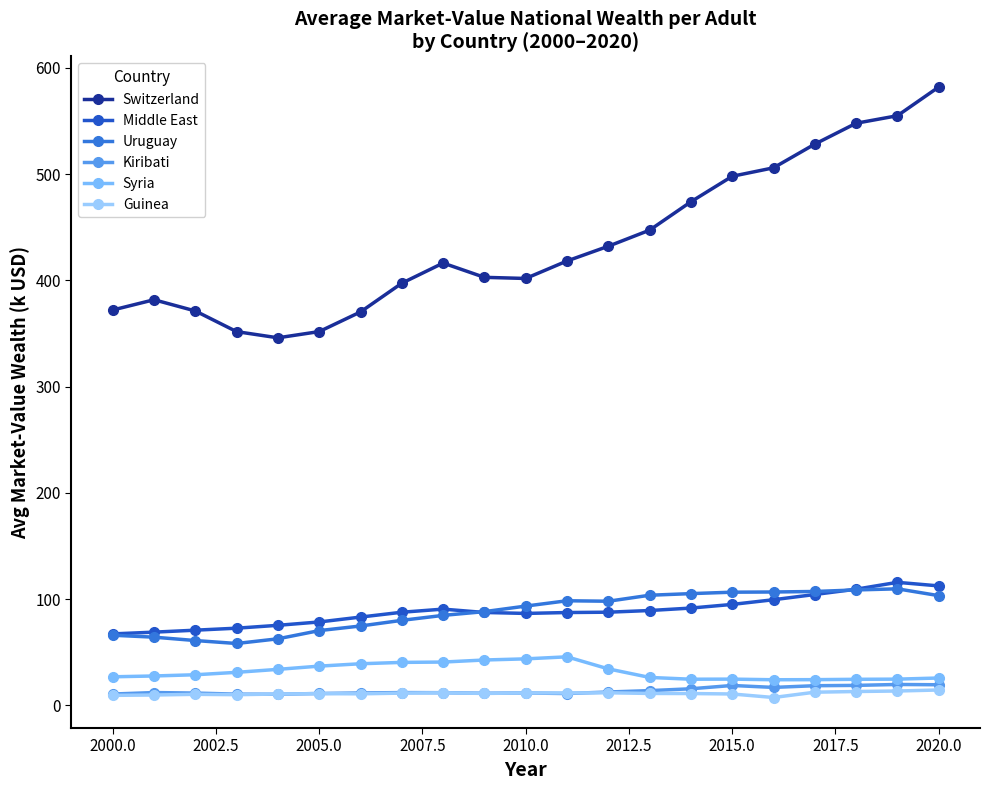

What is the maximum value shown in the chart?

581.9